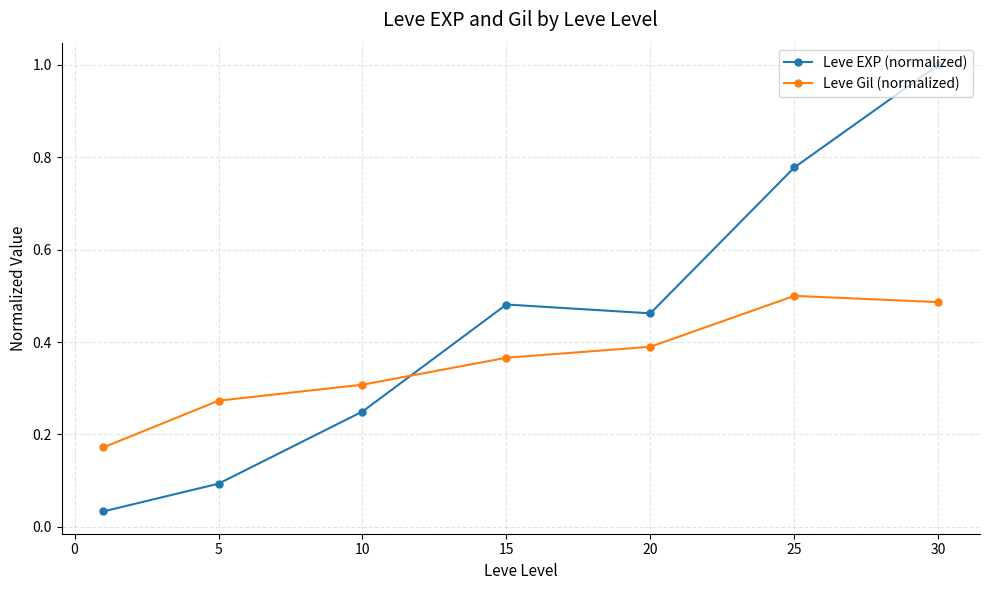

List the series in order of their overall mean, lowest first.

Leve Gil (normalized), Leve EXP (normalized)